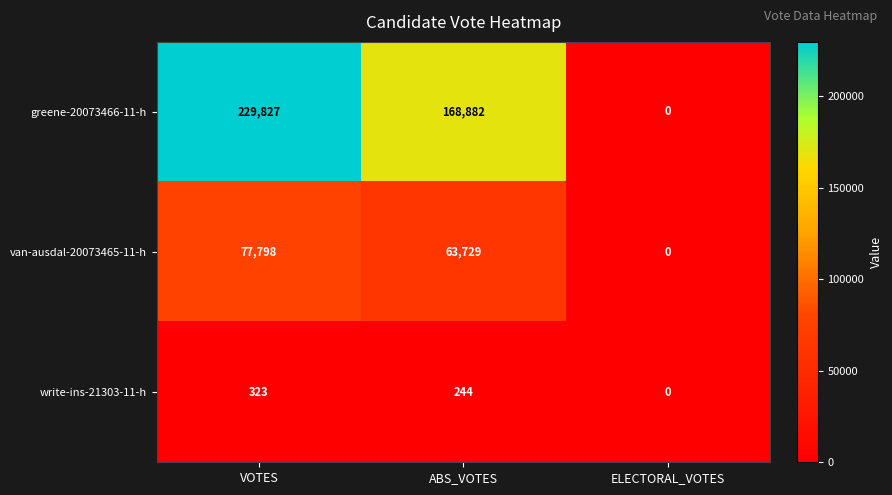

Which category has the lowest value in the greene-20073466-11-h series?

ELECTORAL_VOTES